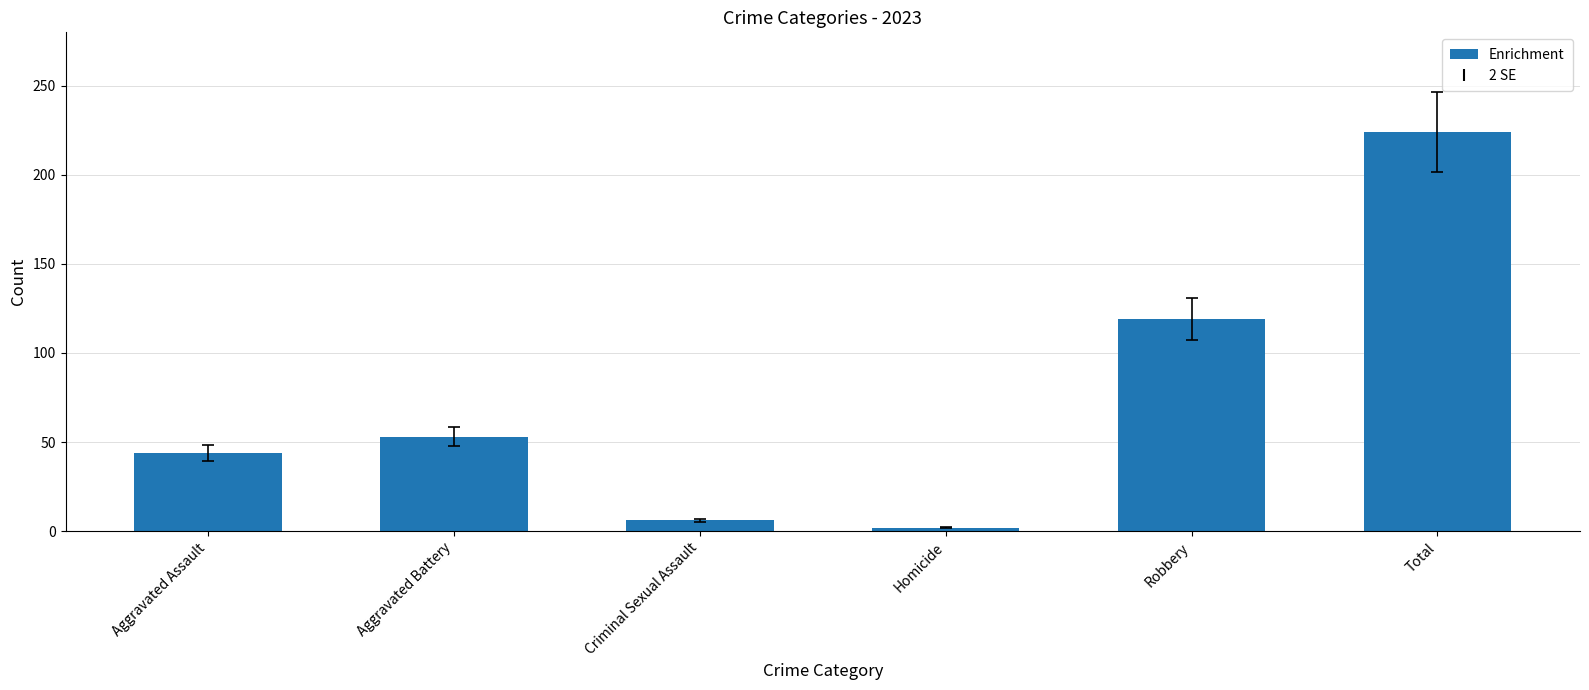

What is the change in value from Criminal Sexual Assault to Total?

+218